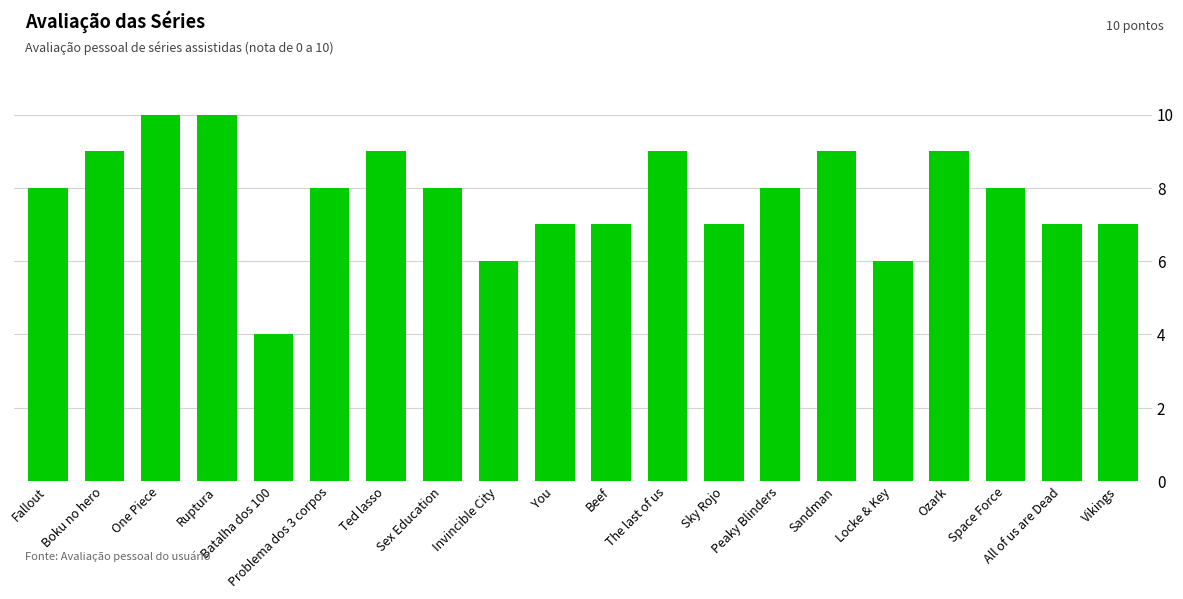

Between The last of us and You, which is larger?

The last of us